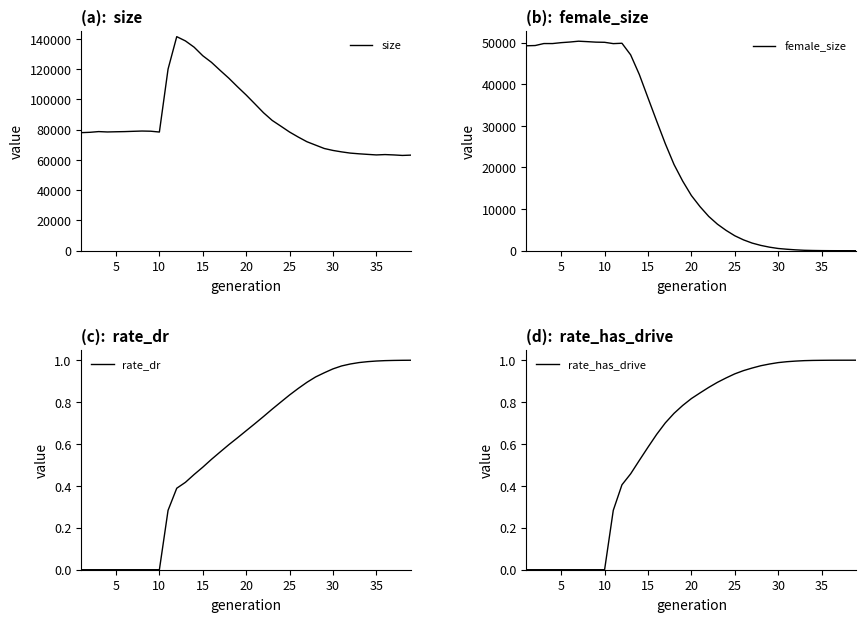

What is the highest value of the size series?

141498